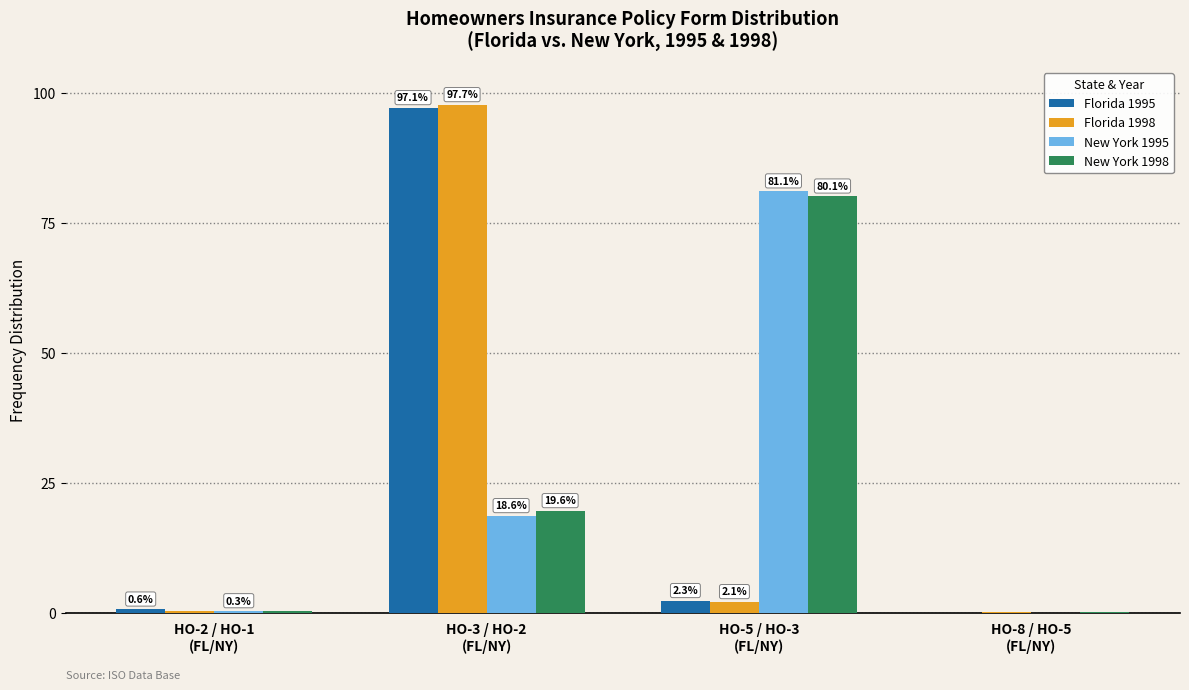

Are the bars horizontal?

No